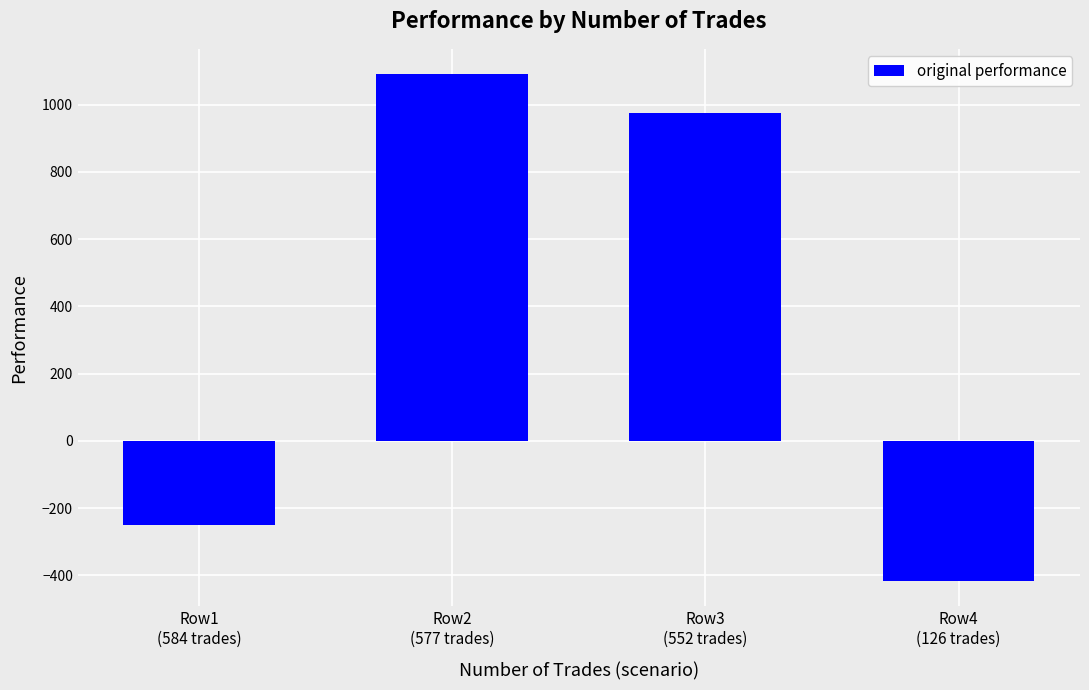

How many data points are above 975?

2